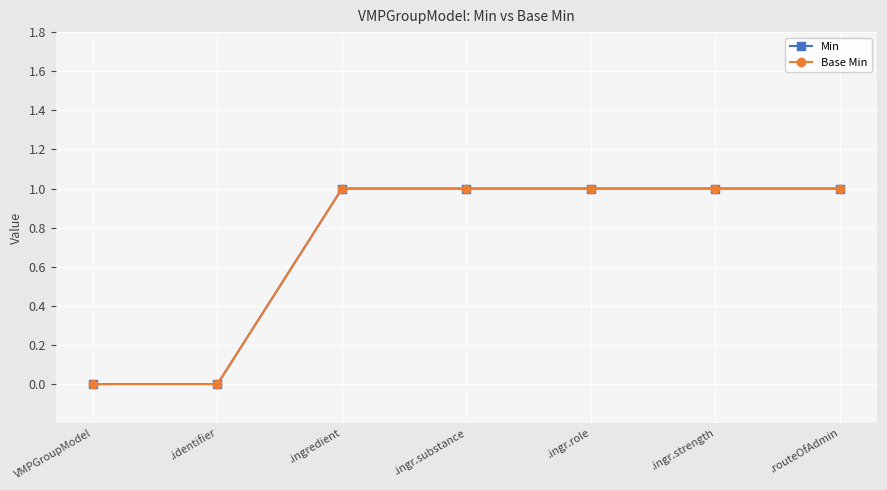

Is this an area chart (filled region under the line)?

No